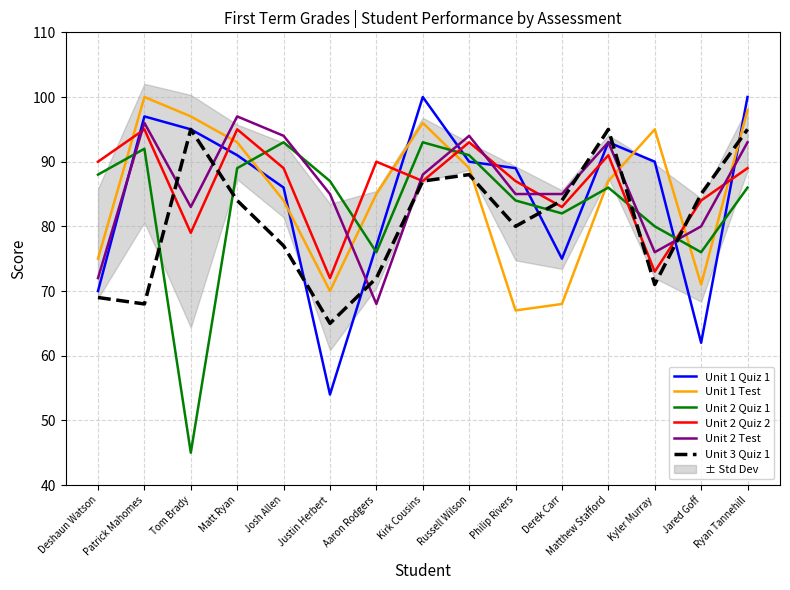

Where is the first local minimum for Unit 2 Test?

Tom Brady